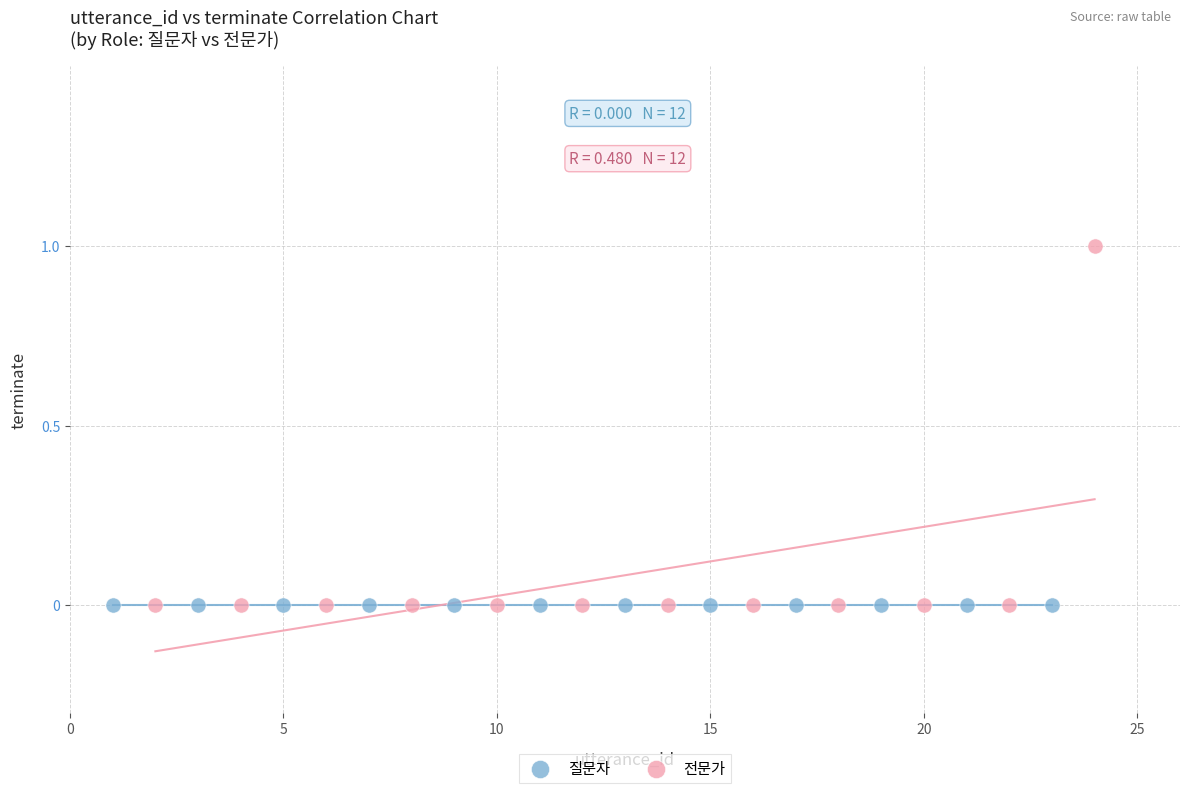

Which series contains the highest Y value?

전문가